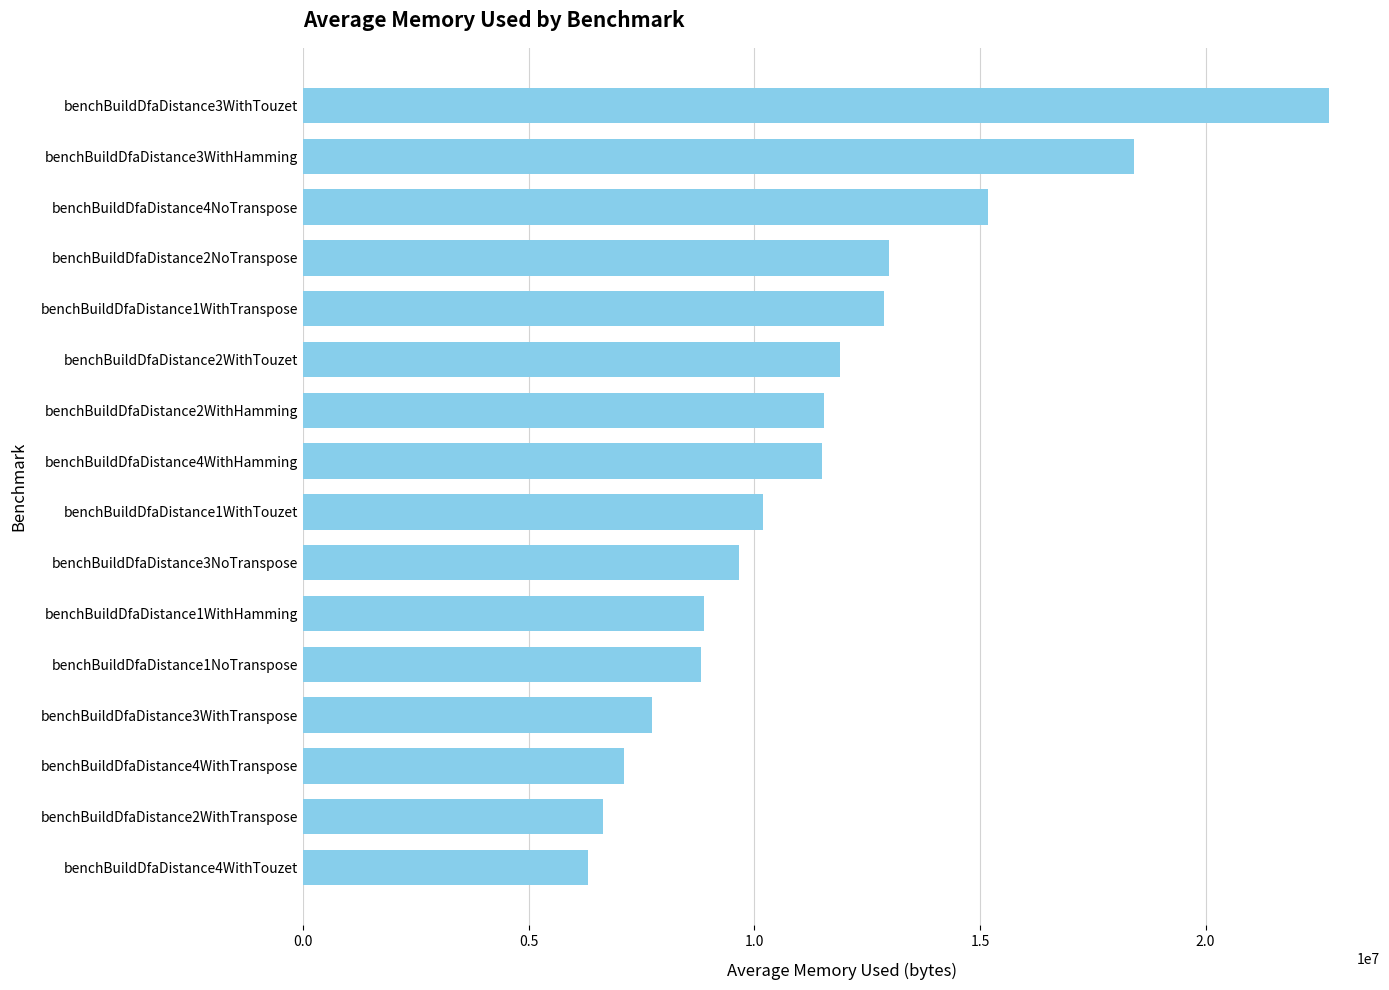

What is the approximate value at benchBuildDfaDistance1WithTouzet?

10187420.1